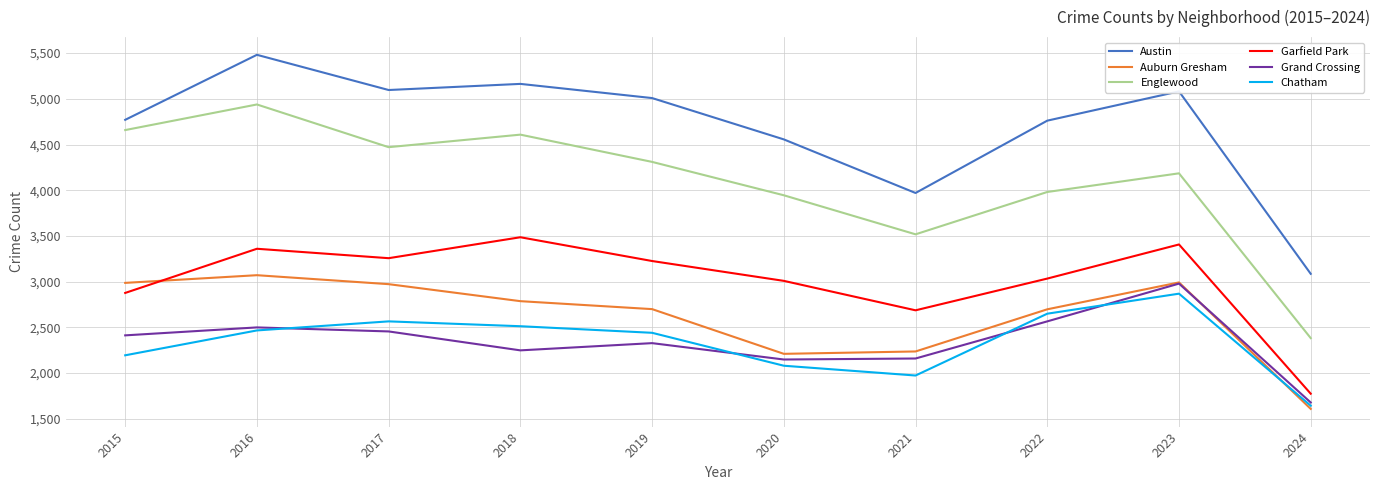

What is the difference between the Garfield Park values at 2018 and 2017?

229